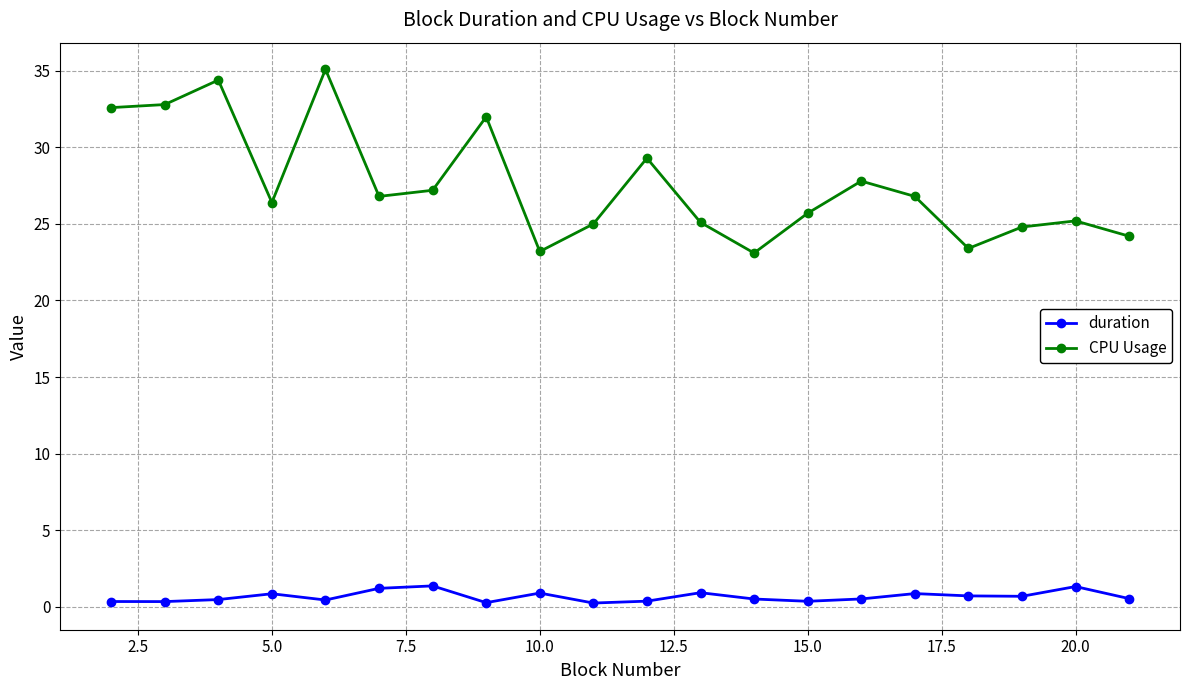

List the series in order of their peak value, highest first.

CPU Usage, duration